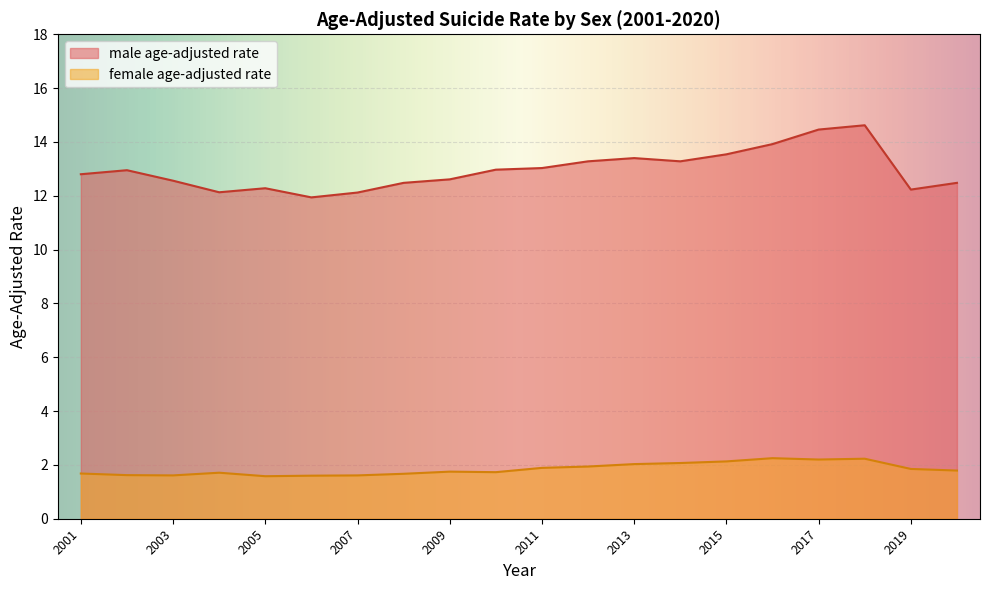

Rank the categories by female age-adjusted rate value from highest to lowest.

2016, 2018, 2017, 2015, 2014, 2013, 2012, 2011, 2019, 2020, 2009, 2010, 2004, 2001, 2008, 2002, 2007, 2003, 2006, 2005